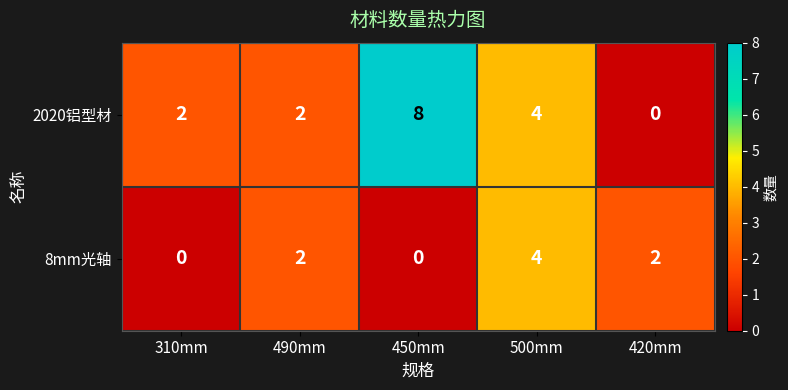

Is it true that 8mm光轴 equals 4 at 500mm?

True